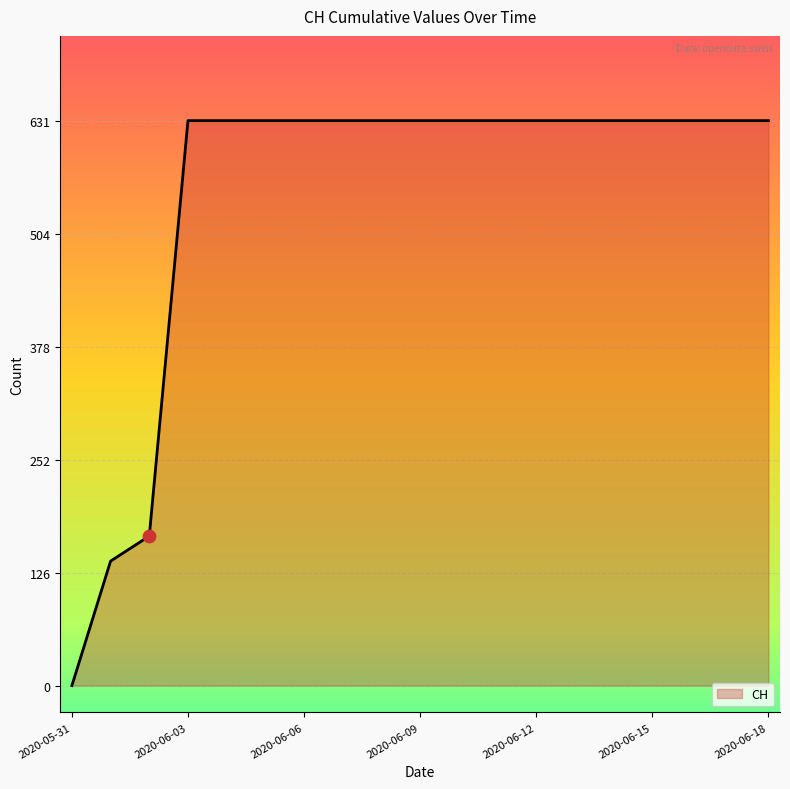

What is the difference between the maximum and minimum values?

631